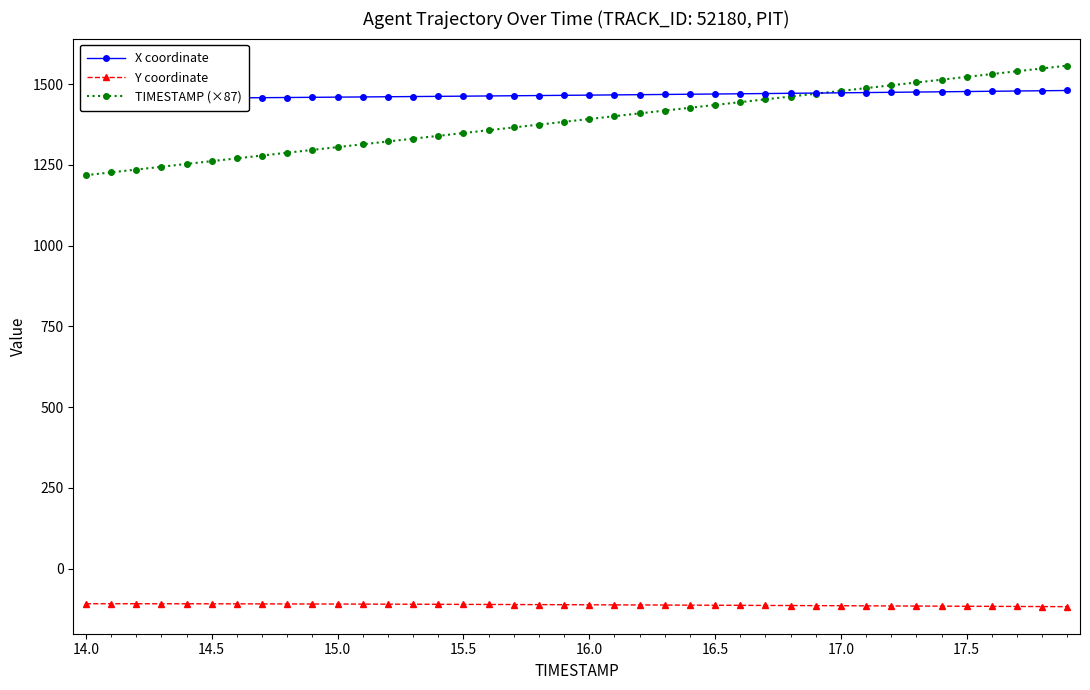

What is the minimum value for TIMESTAMP (×87)?

1218.0